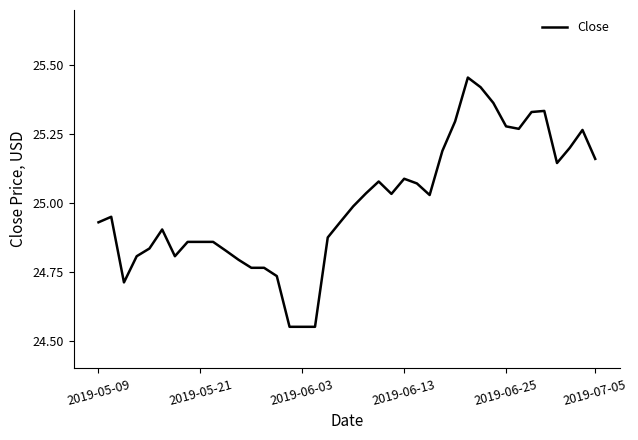

What is the difference between the maximum and minimum values?

0.9